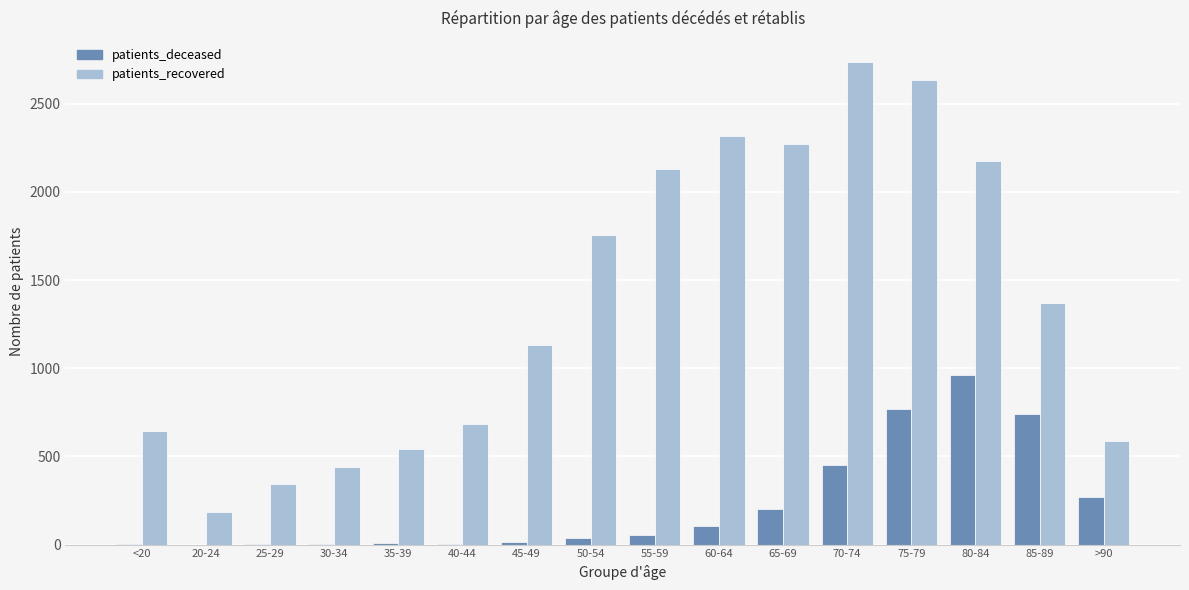

The patients_recovered series shows 193 at 35-39. True or false?

False